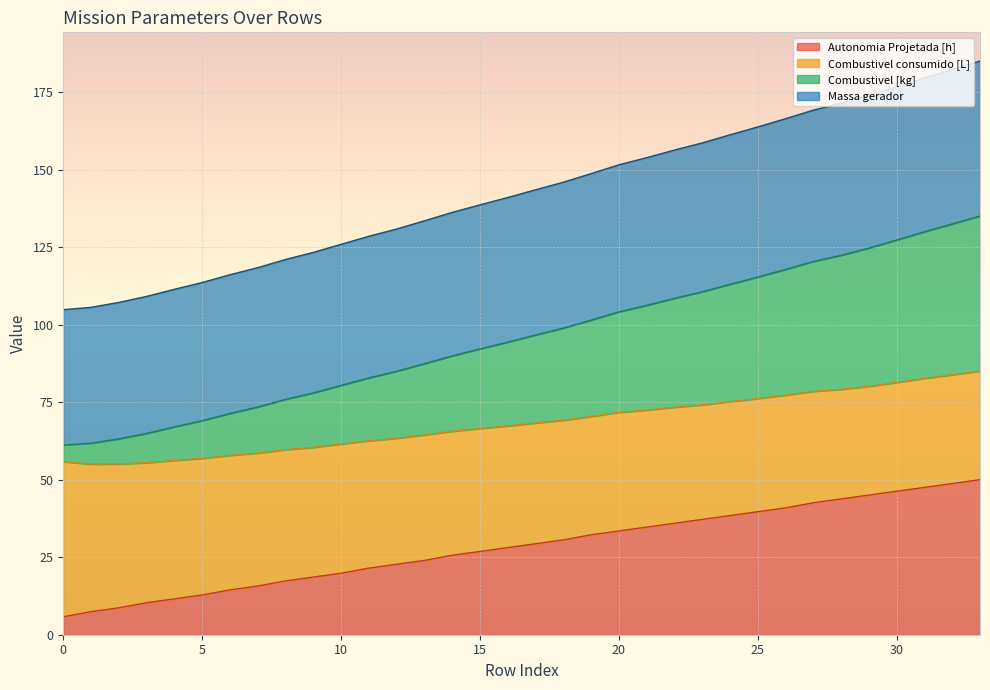

List the labels in order of Massa gerador value, largest first.

33, 32, 31, 30, 29, 28, 27, 26, 25, 24, 23, 22, 21, 20, 19, 18, 17, 16, 15, 14, 13, 12, 11, 10, 9, 8, 7, 6, 5, 4, 3, 2, 1, 0